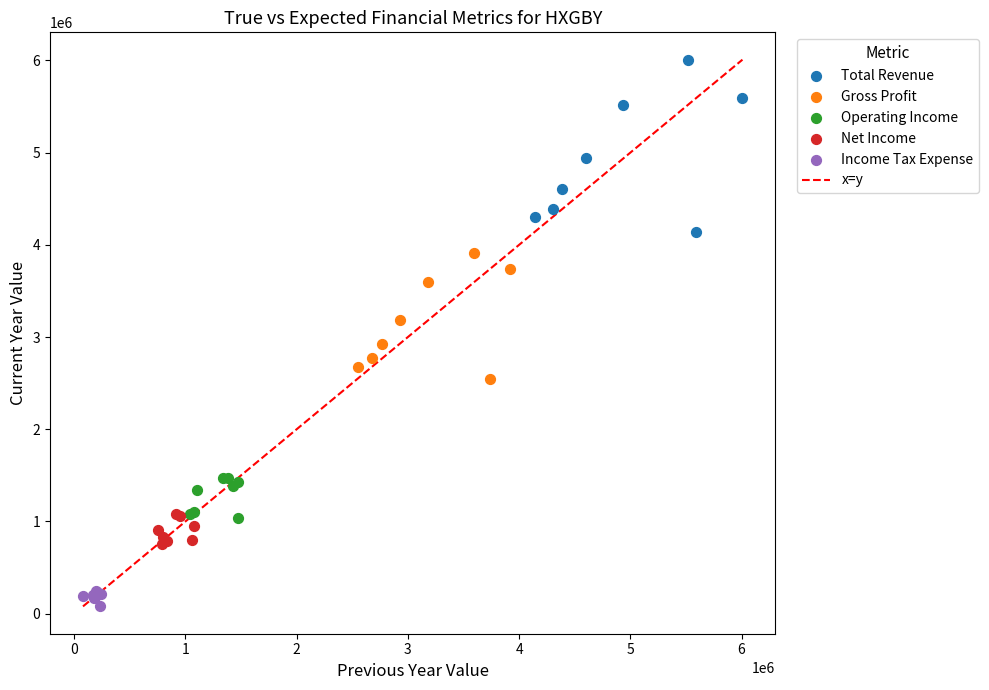

Which series contains the highest Y value?

Total Revenue